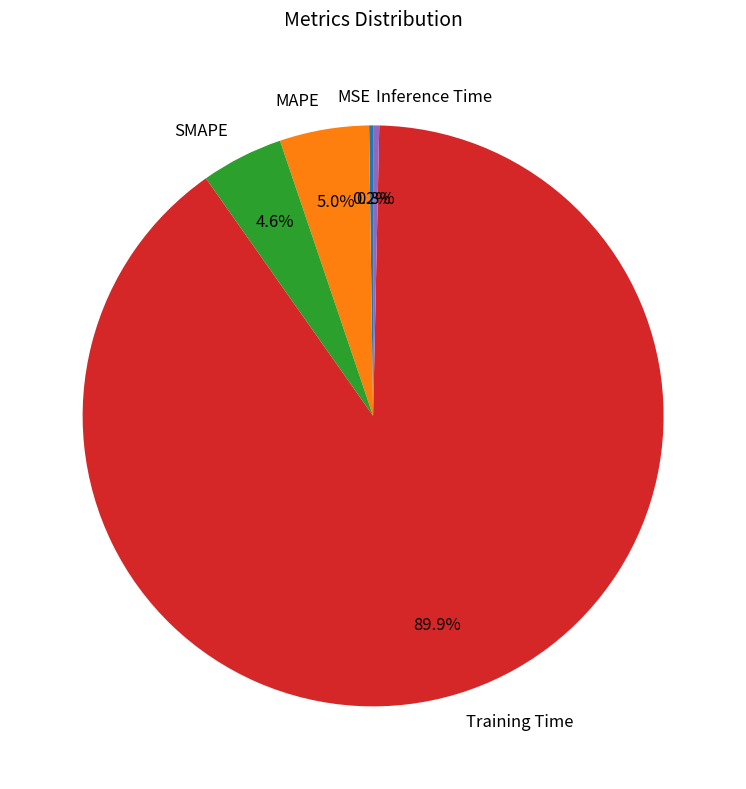

Is Training Time the majority of the pie?

Yes